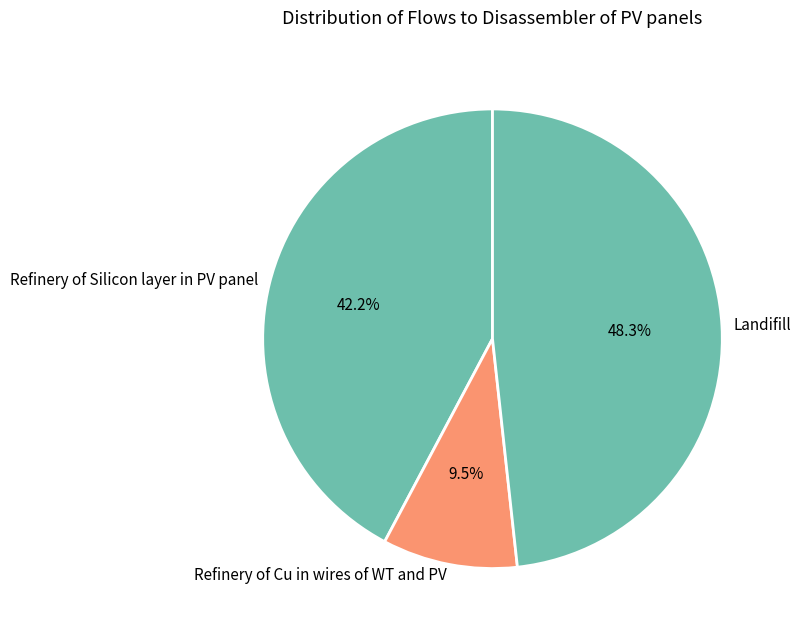

What portion of the pie excludes Landifill?

51.7%